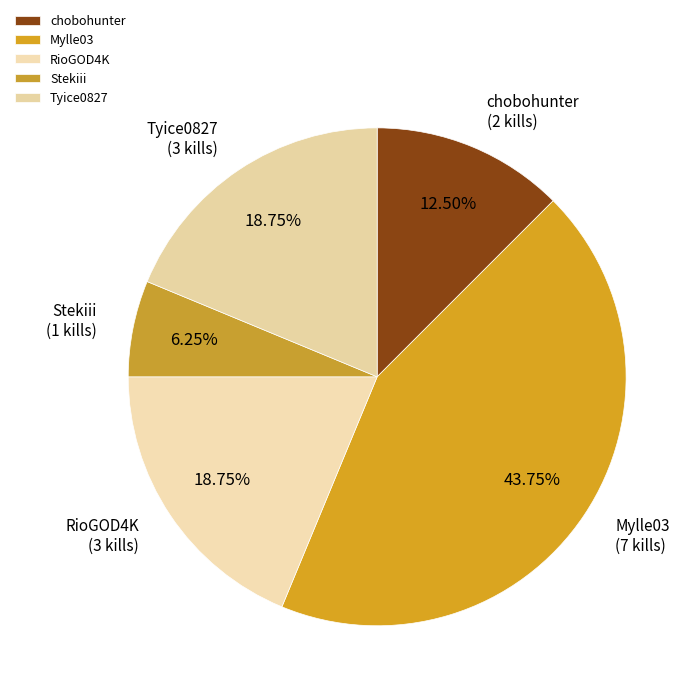

True or false: Mylle03 accounts for 44% of the total.

True